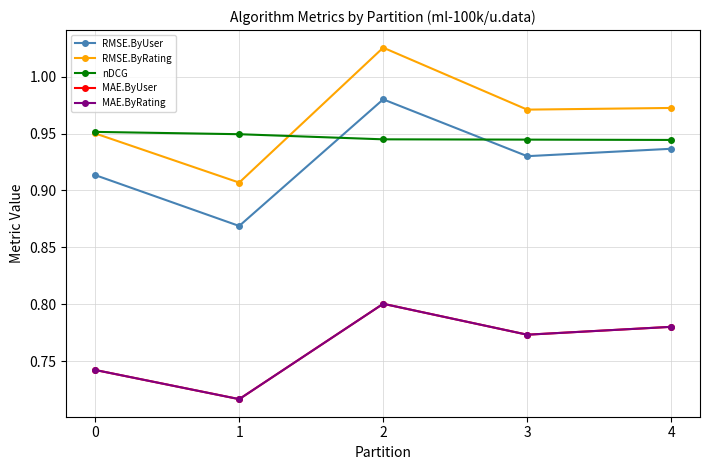

True or false: RMSE.ByUser has a value of 0.9 at 1.

True